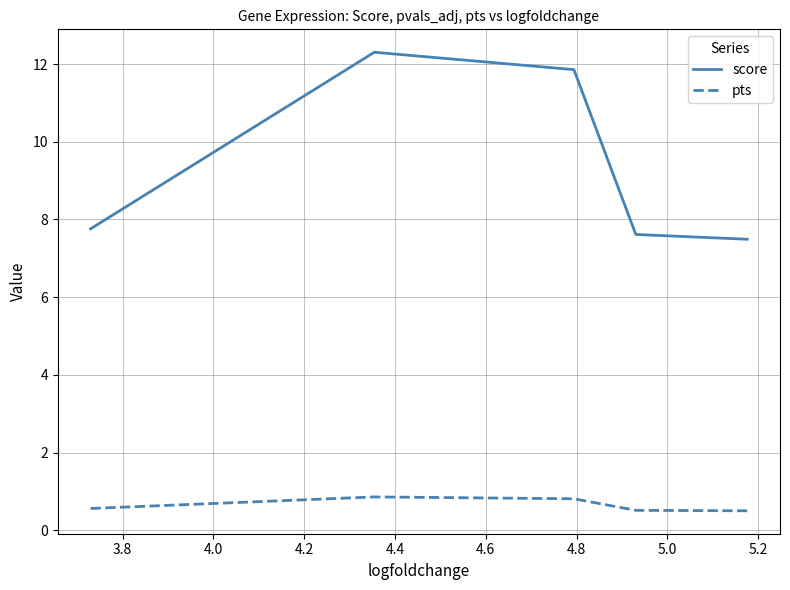

What is the minimum value for score?

7.5